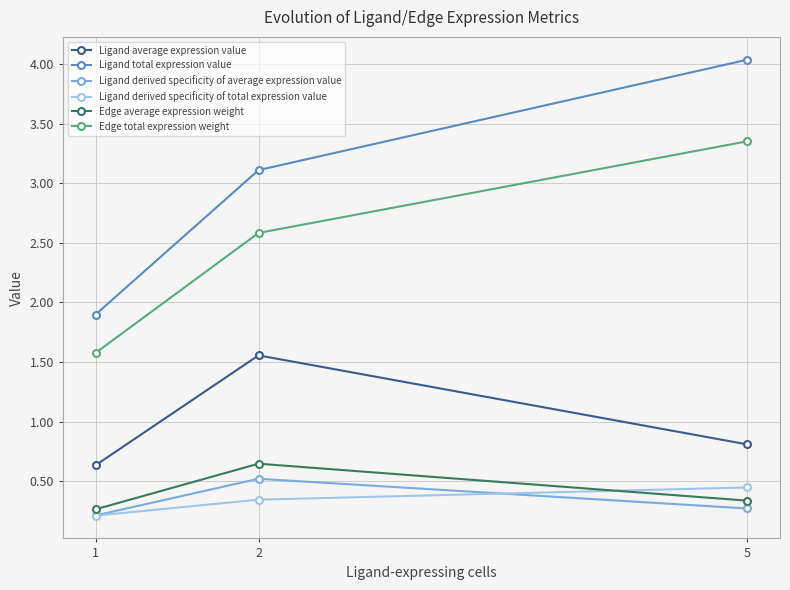

At which category does the chart reach its peak across all series?

5